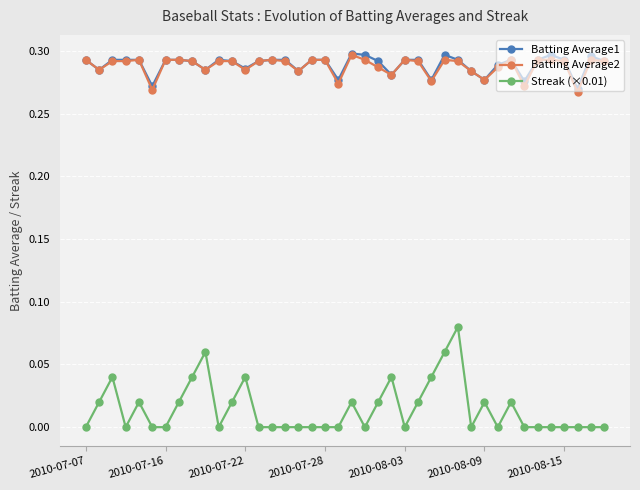

True or false: Streak (×0.01) has more than 0 points higher than both neighbors.

True